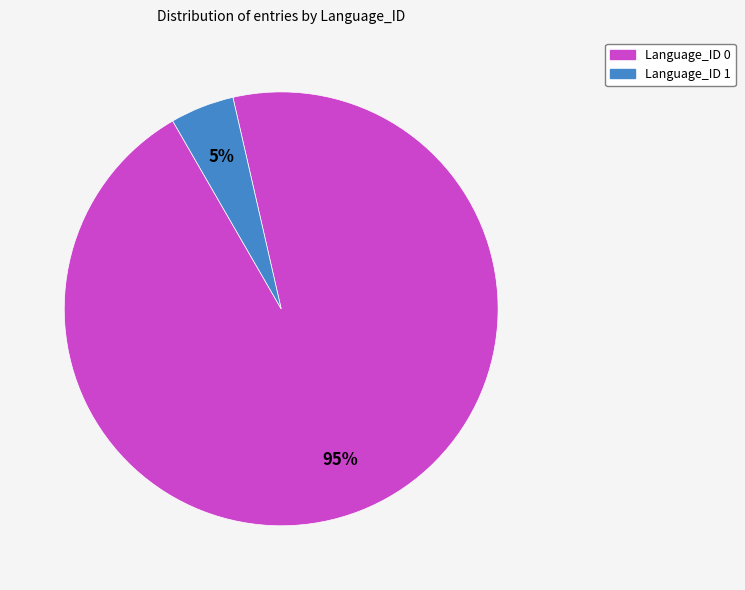

True or false: Language_ID 0 accounts for 95% of the total.

True